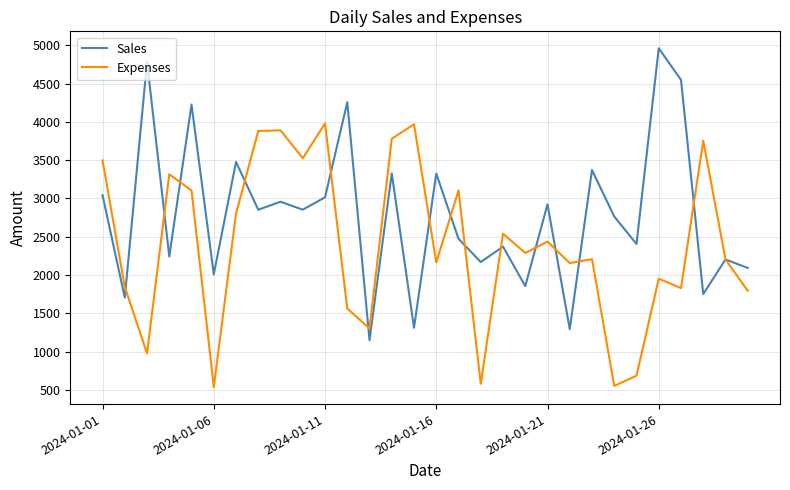

Which series has the largest range (max minus min)?

Sales